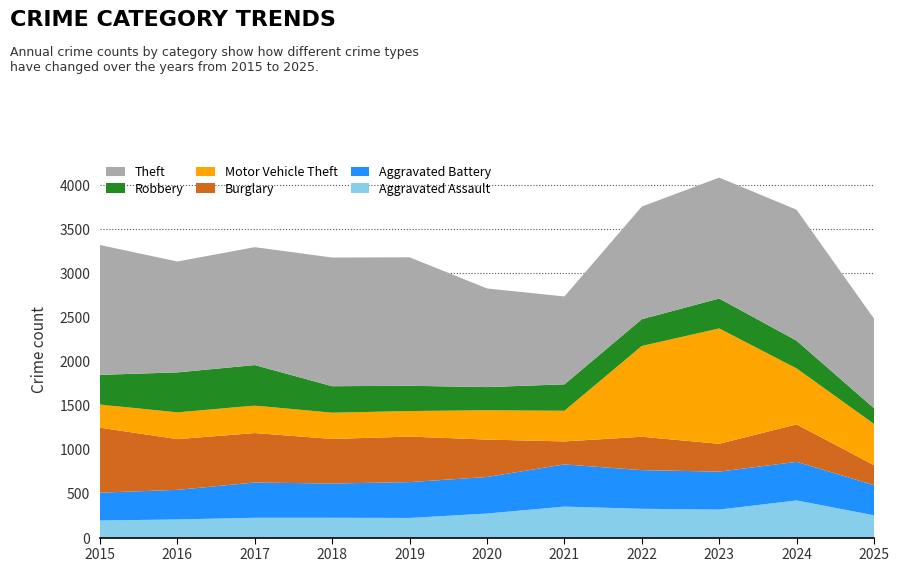

Reading left to right, list all the values displayed in this chart.

Aggravated Assault: 194	206	225	225	223	273	352	327	318	422	253
Aggravated Battery: 316	336	400	389	407	415	479	439	431	438	343
Burglary: 738	576	562	506	517	425	261	379	316	426	226
Motor Vehicle Theft: 263	304	312	298	290	333	348	1031	1310	635	469
Robbery: 337	454	460	301	287	263	300	304	340	315	178
Theft: 1474	1259	1339	1461	1459	1120	998	1279	1373	1487	1017